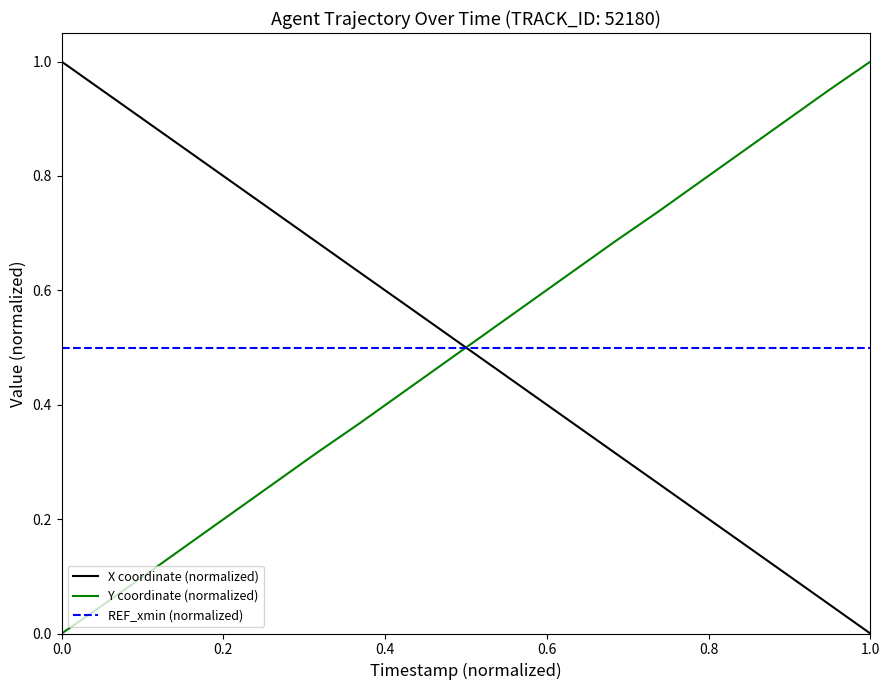

True or false: X coordinate (normalized) and REF_xmin (normalized) cross at least once.

True